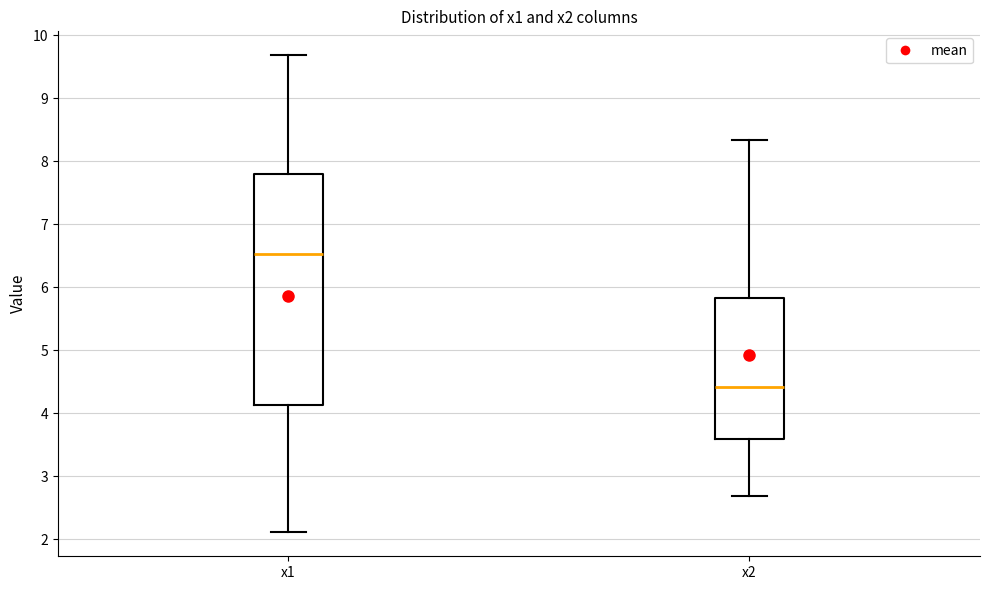

Reading left to right, read every box against the y-axis: the position of its median line, the range the box covers, and the ends of its whiskers. The values are not printed on the chart, so give them approximately, as read against the axis.

x1: median 6.5, box 4.1 to 7.8, whiskers 2.1 to 9.7
x2: median 4.4, box 3.6 to 5.8, whiskers 2.7 to 8.3